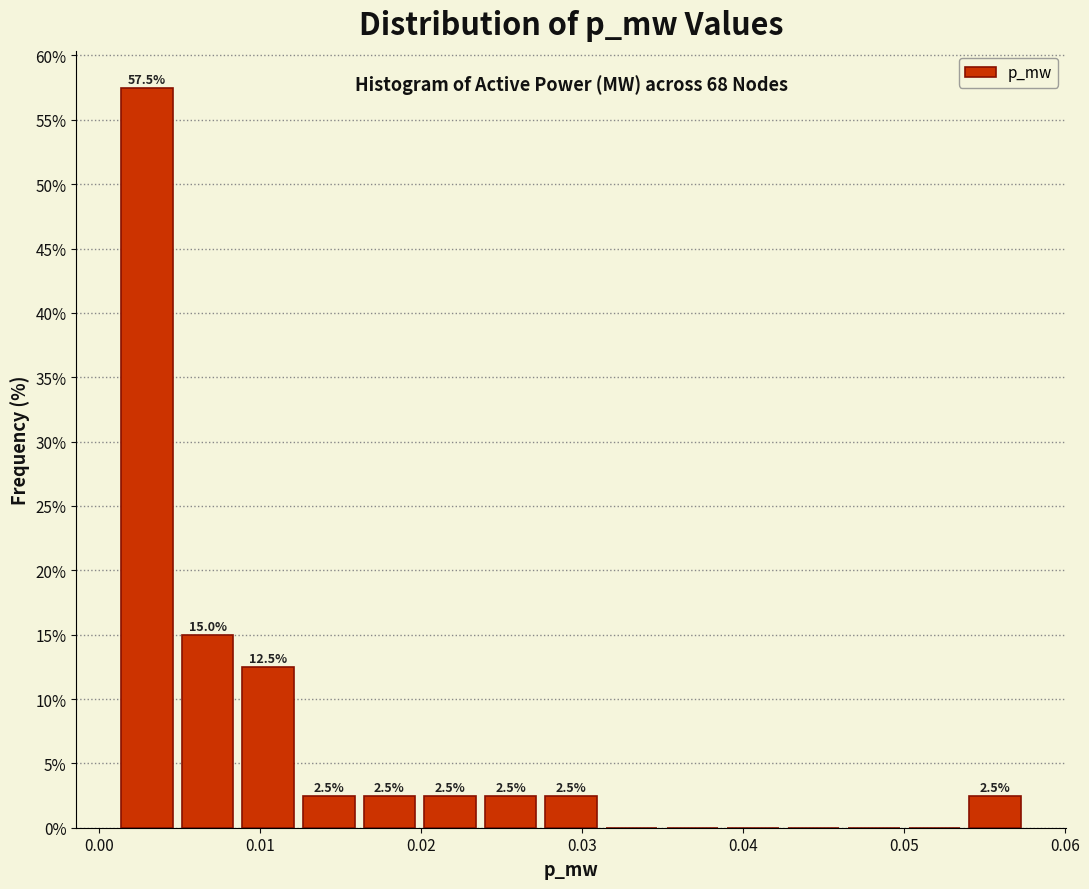

Around what value on the x-axis is the tallest bar? Give the approximate position of its centre, as read against the axis.

0.003